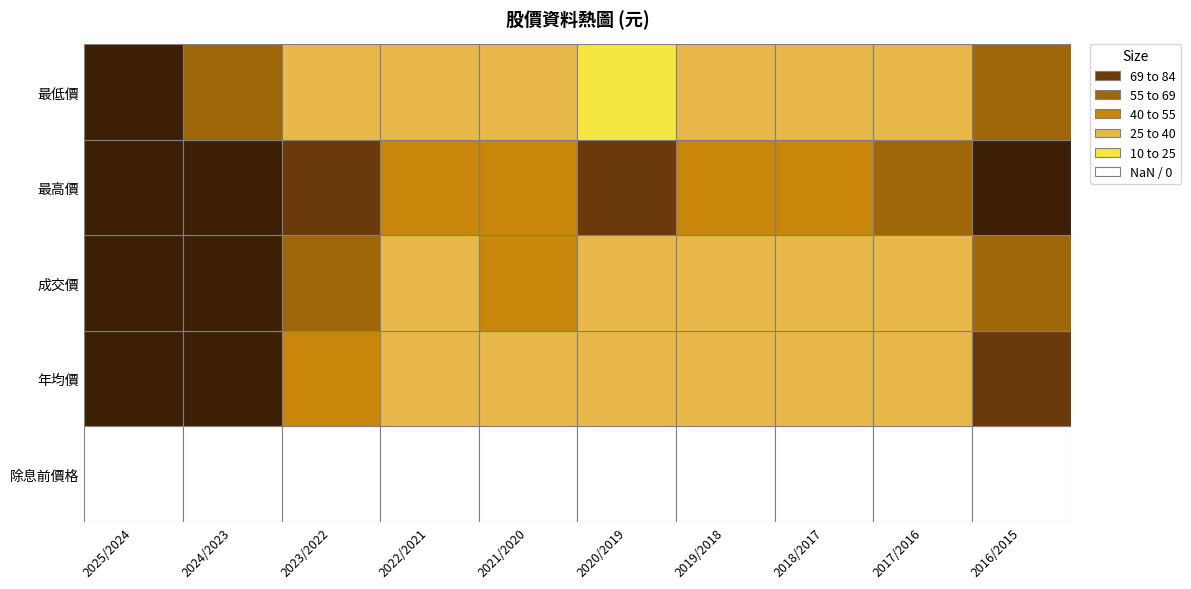

What is the approximate value of 最低價 at 2017/2016?

28.9